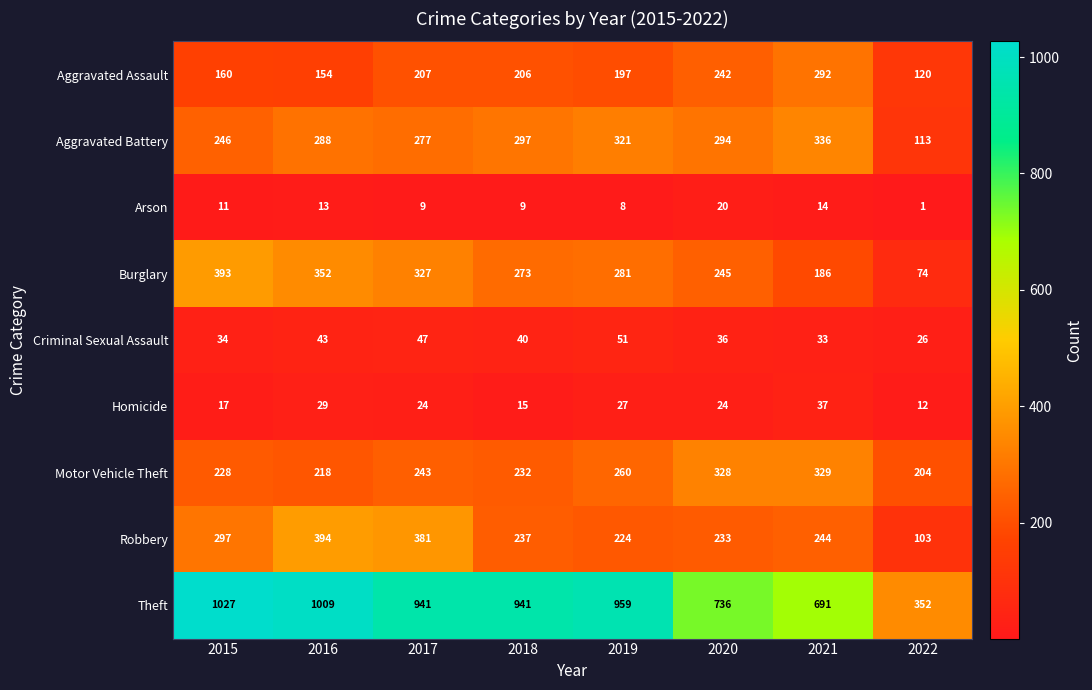

Is it true that Criminal Sexual Assault equals 26 at 2022?

True